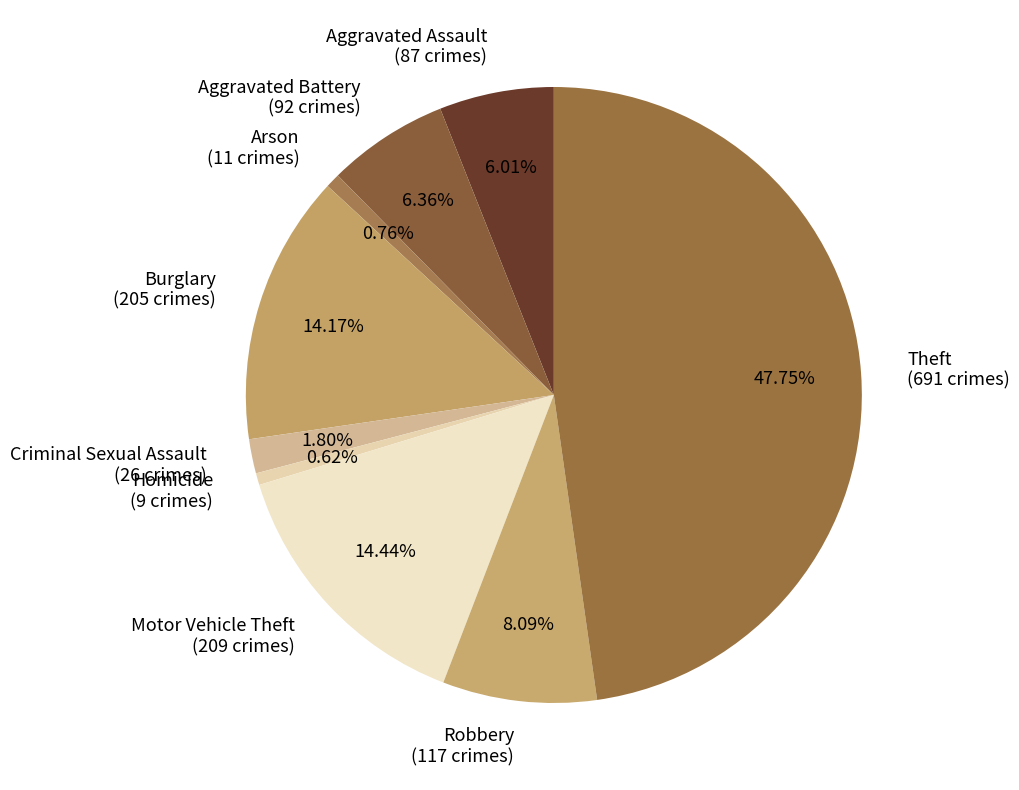

What percentage is NOT represented by Robbery?

91.9%